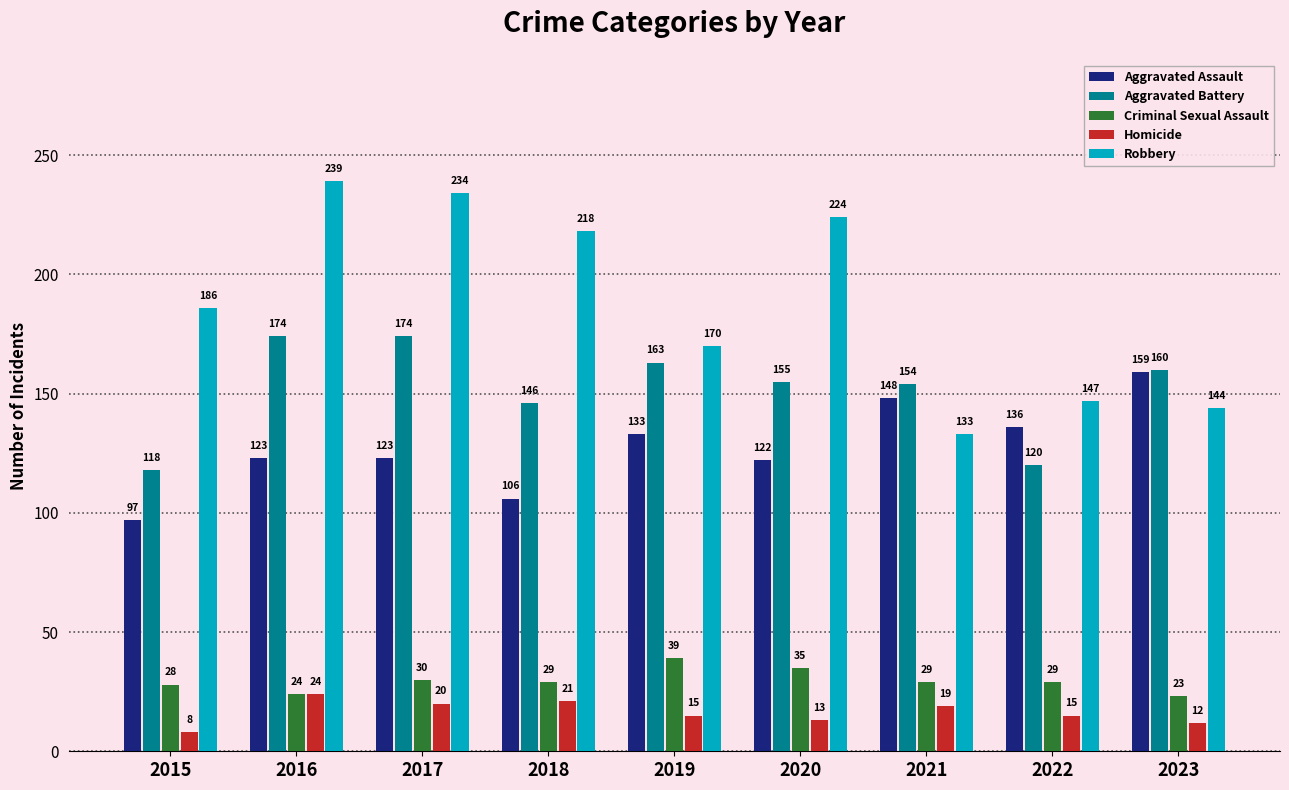

How many distinct data groups are displayed?

5